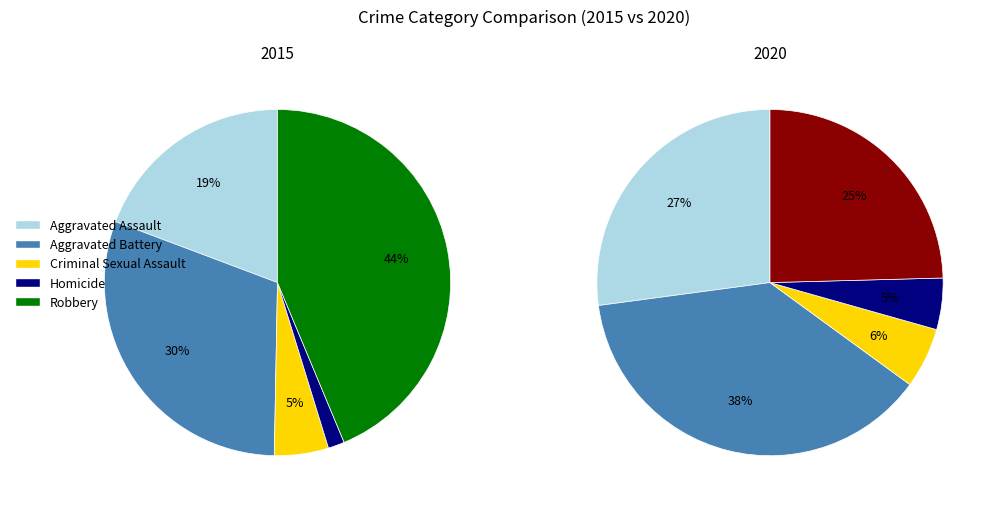

How many slices are in this pie chart?

5